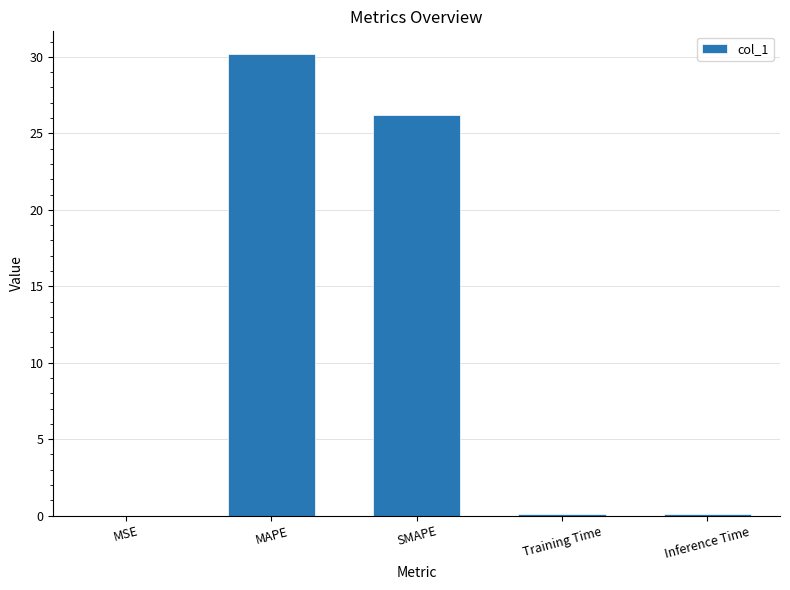

What is the change in value from SMAPE to Inference Time?

-26.1